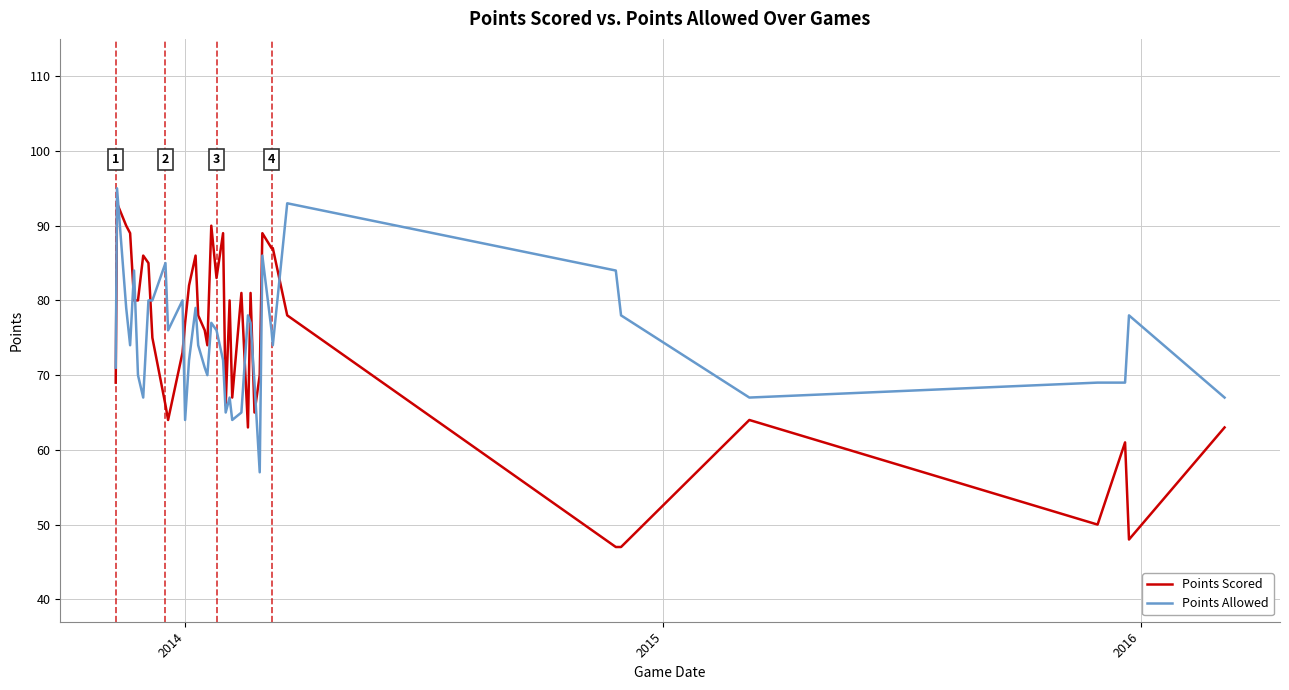

Which series has the widest spread of values?

Points Scored